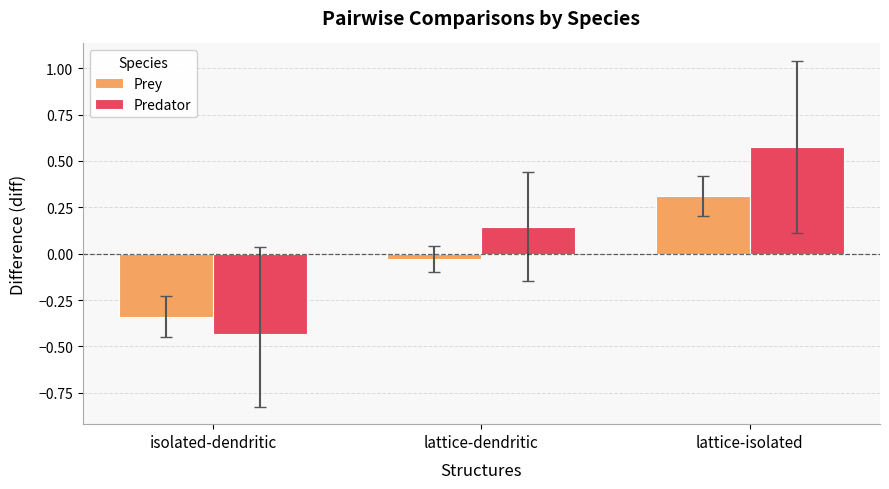

What is the difference between the highest and lowest values at lattice-dendritic?

0.2